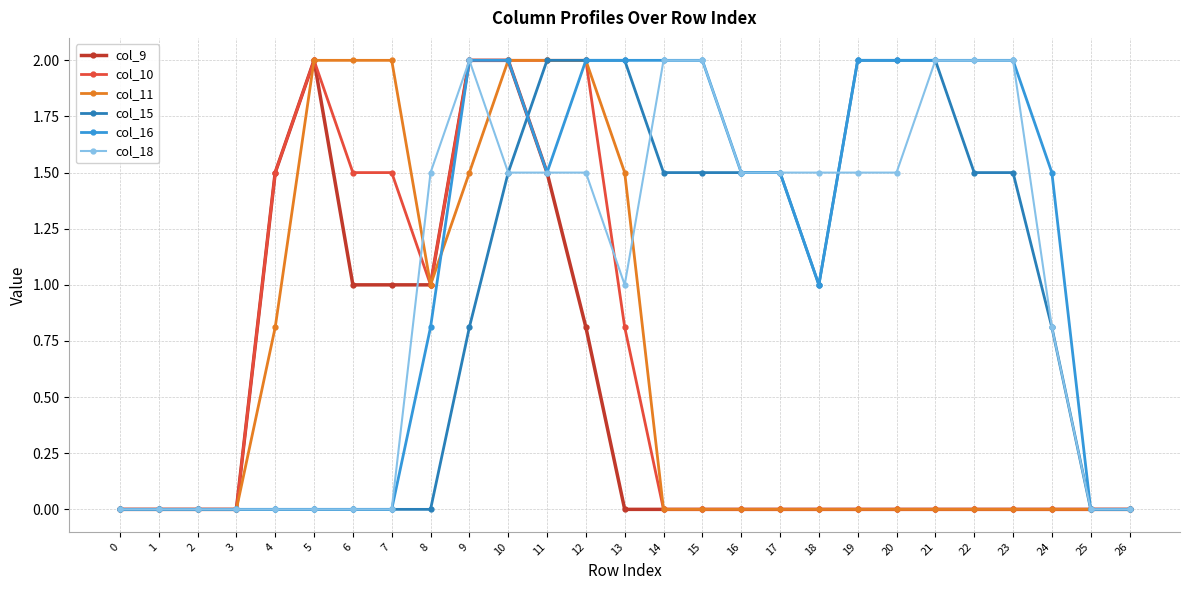

The value of col_11 at 6 is 2.0. True or false?

True